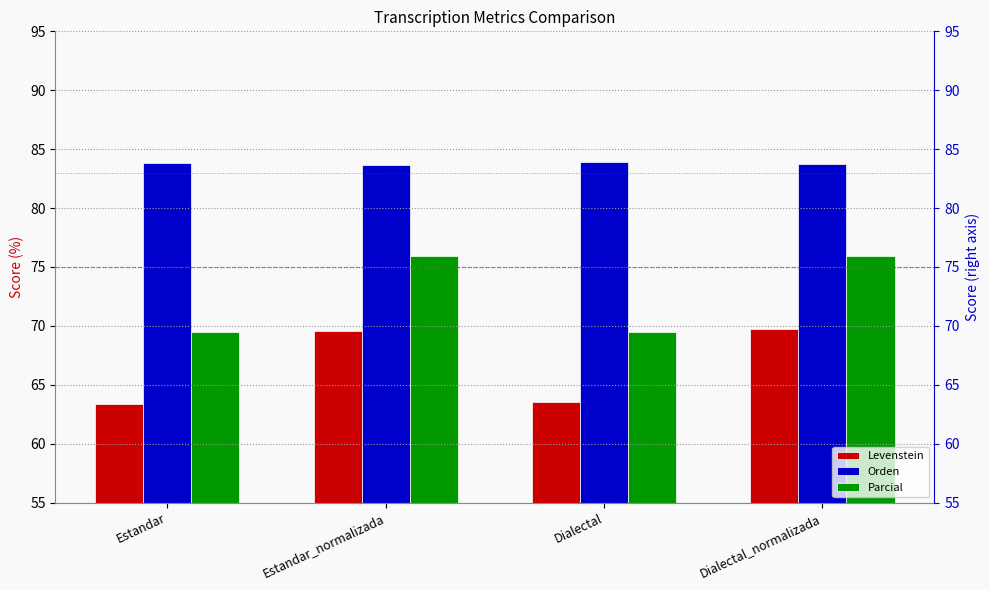

At which category is the sum across all series the highest?

Dialectal_normalizada